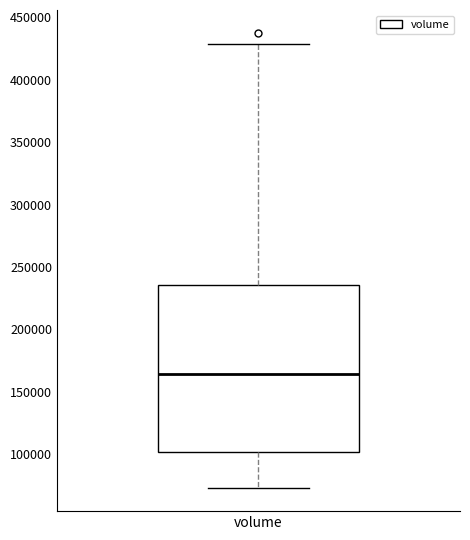

Where does the upper whisker of the box for volume end on the y-axis? The values are not printed on the chart, so give them approximately, as read against the axis.

430000